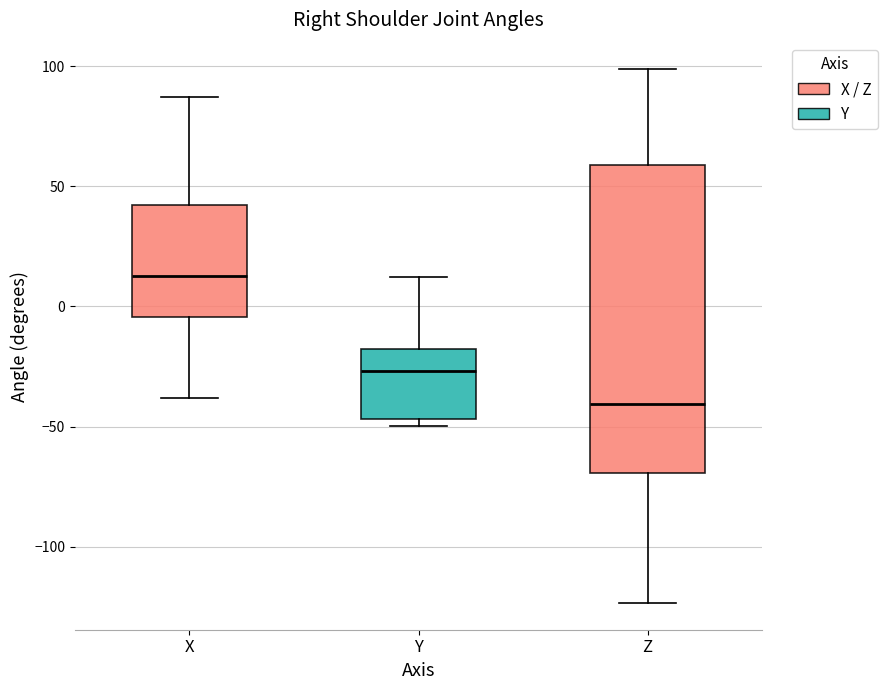

Comparing the boxes themselves (not the whiskers), which one is the tallest?

Z